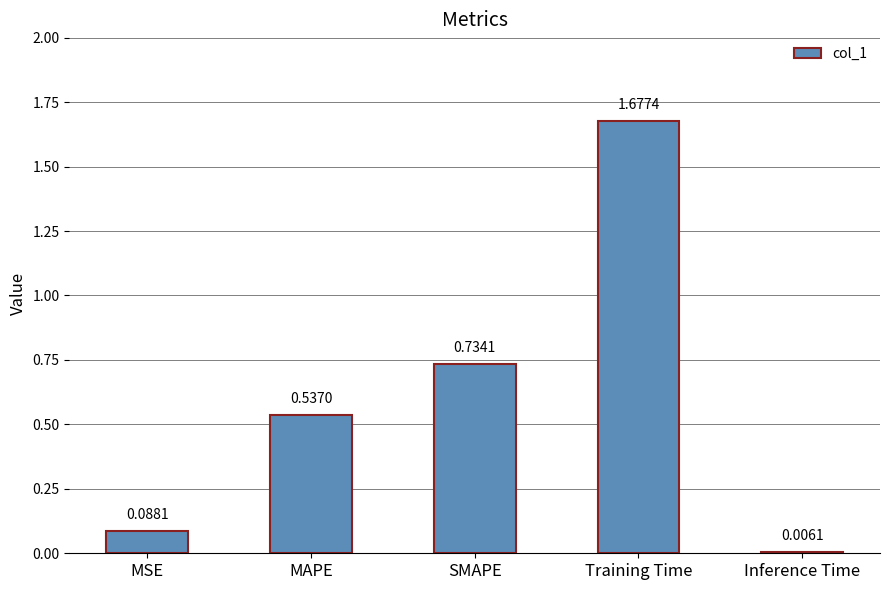

What position from the left is Inference Time?

5